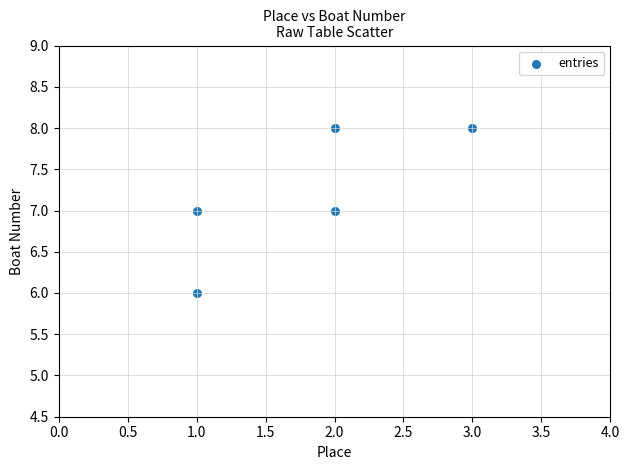

What is the average Y value?

7